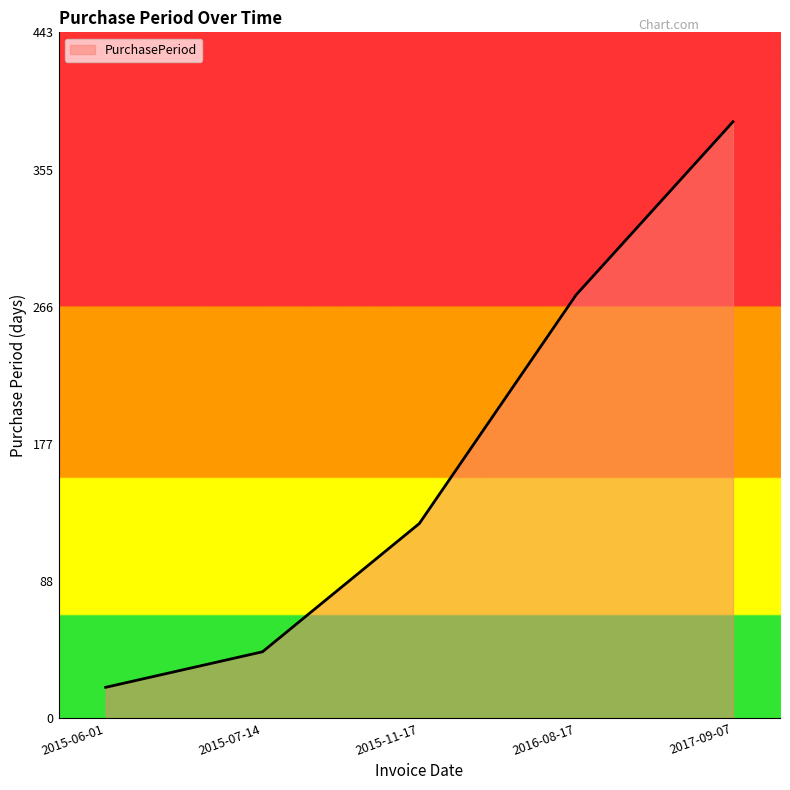

How many series are shown in this chart?

1